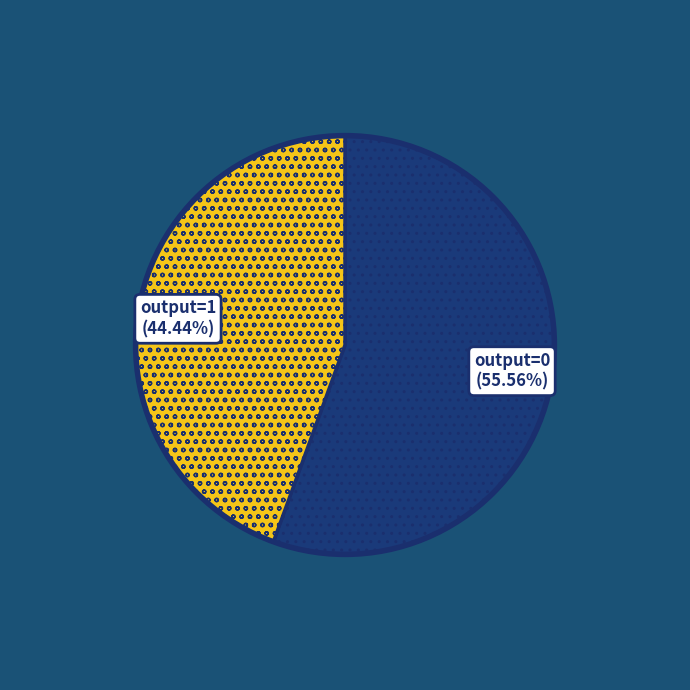

How many slices are in this pie chart?

2